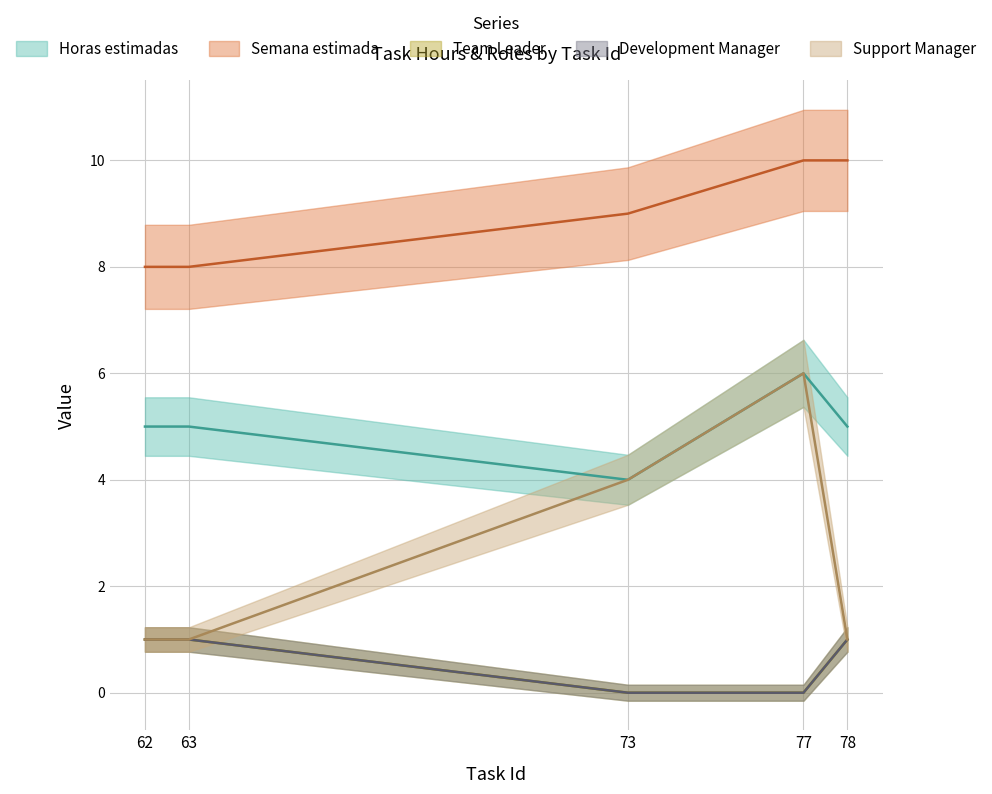

Reading left to right, list all the values displayed in this chart.

Horas estimadas: 5	5	4	6	5
Semana estimada: 8	8	9	10	10
Team Leader: 1	1	0	0	1
Development Manager: 1	1	0	0	1
Support Manager: 1	1	4	6	1